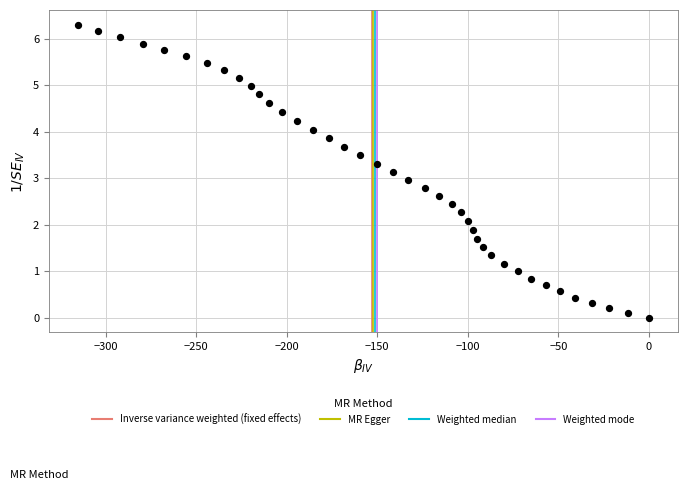

What is the range of Y values (max minus min)?

6.3